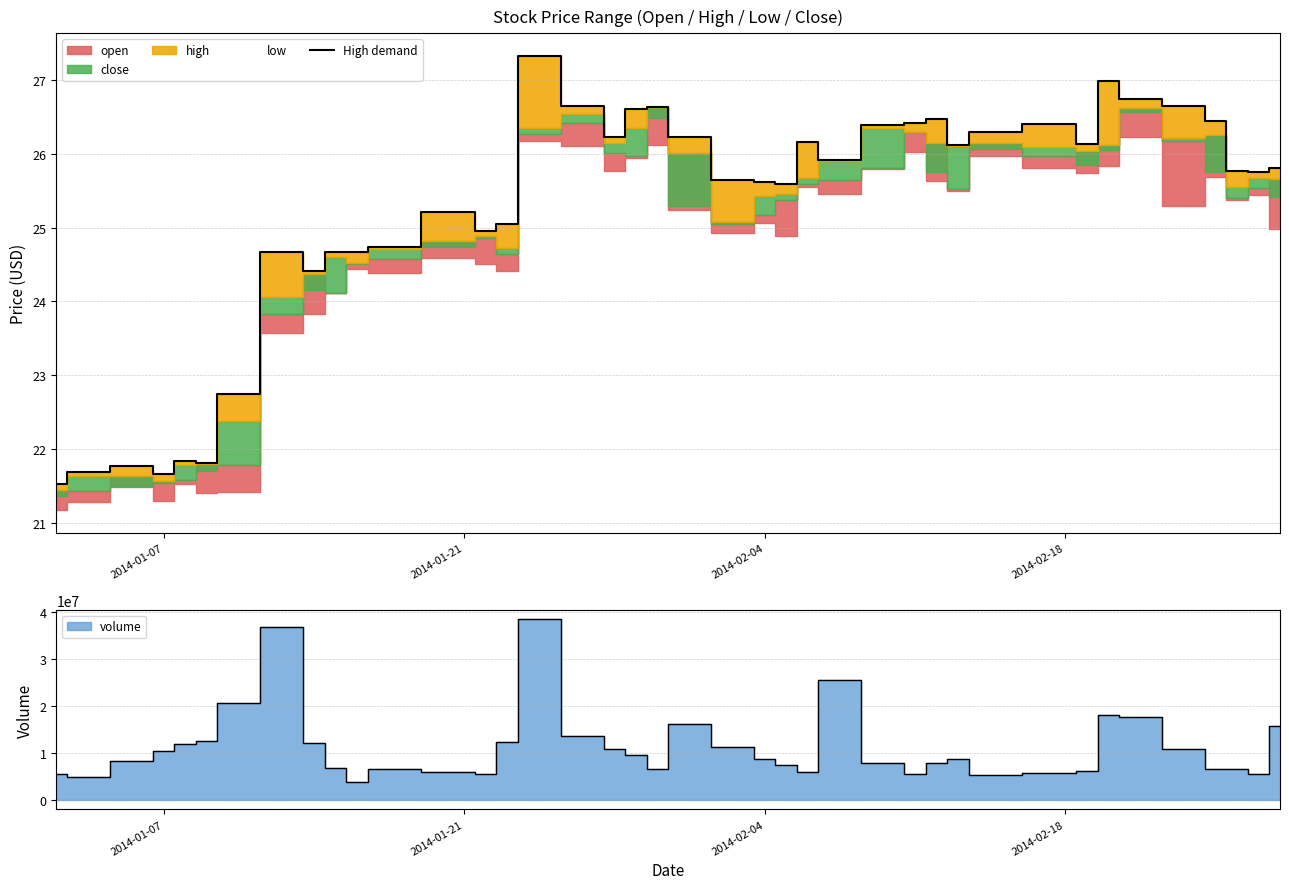

How many interior local valleys (lower than both neighbors) does the data have?

10